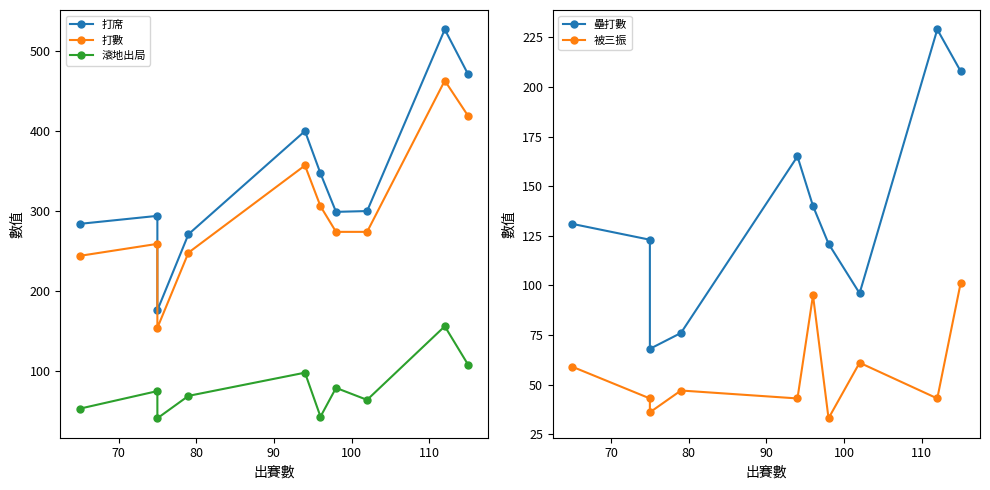

How many lines are shown in the chart?

5